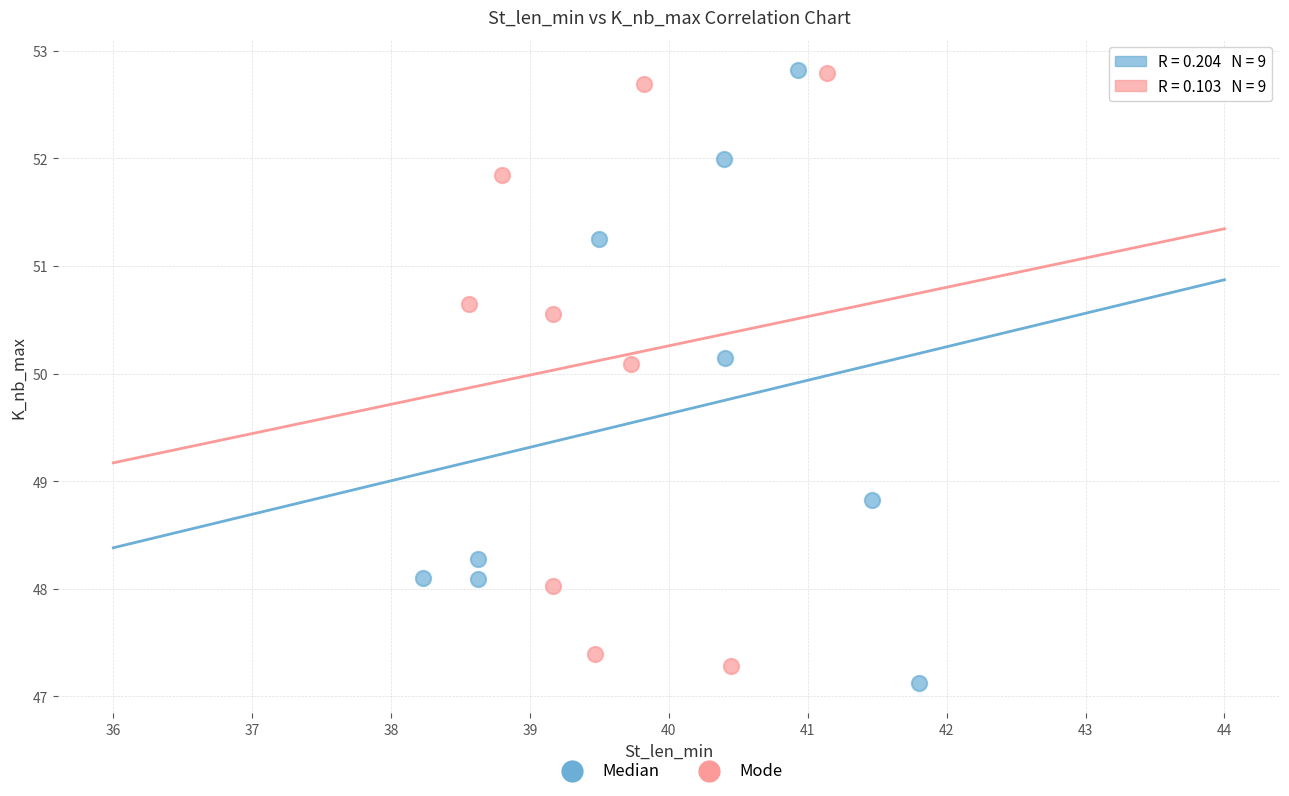

What are all the series names shown in the legend?

Median, Mode